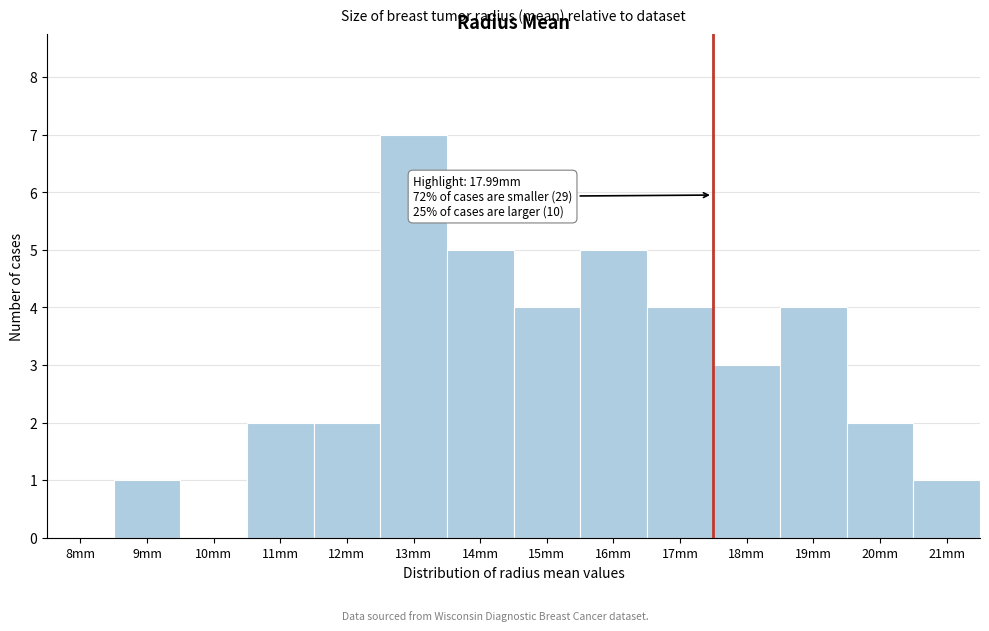

Reading left to right, extract all data points from this chart.

8mm=0	9mm=1	10mm=0	11mm=2	12mm=2	13mm=7	14mm=5	15mm=4	16mm=5	17mm=4	18mm=3	19mm=4	20mm=2	21mm=1